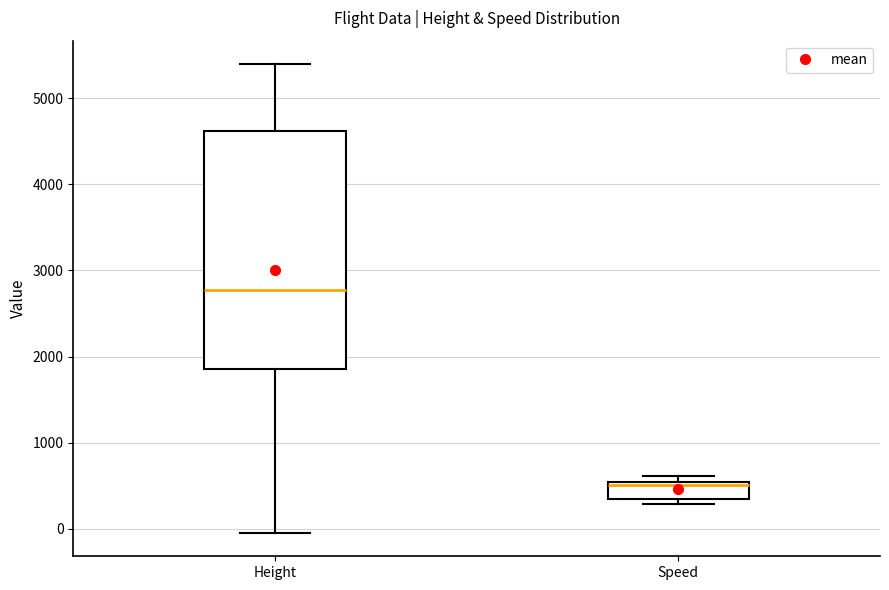

Which box is the tallest, from its lower edge to its upper edge?

Height